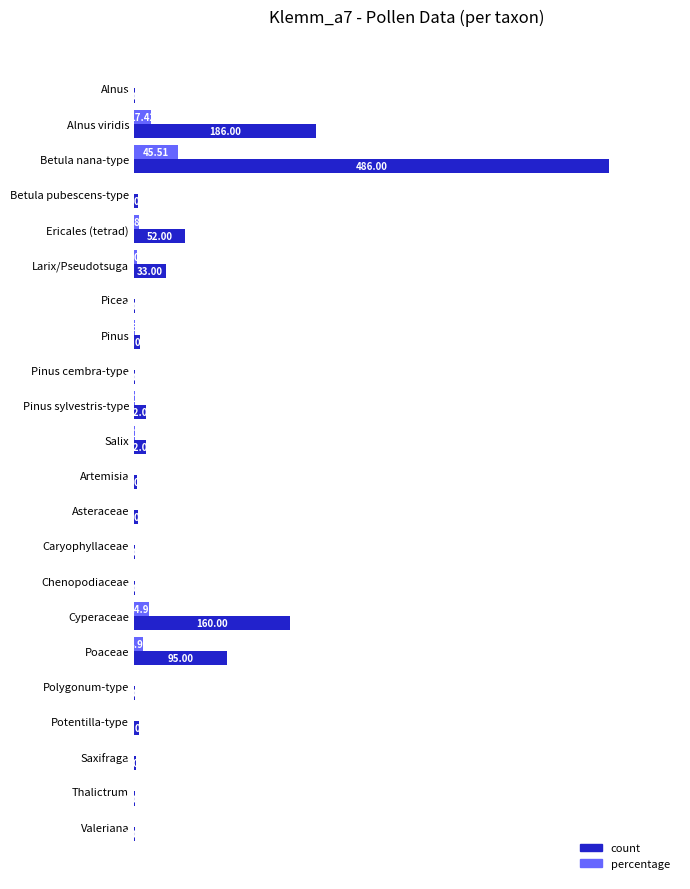

At which label is count closest to 243?

Alnus viridis